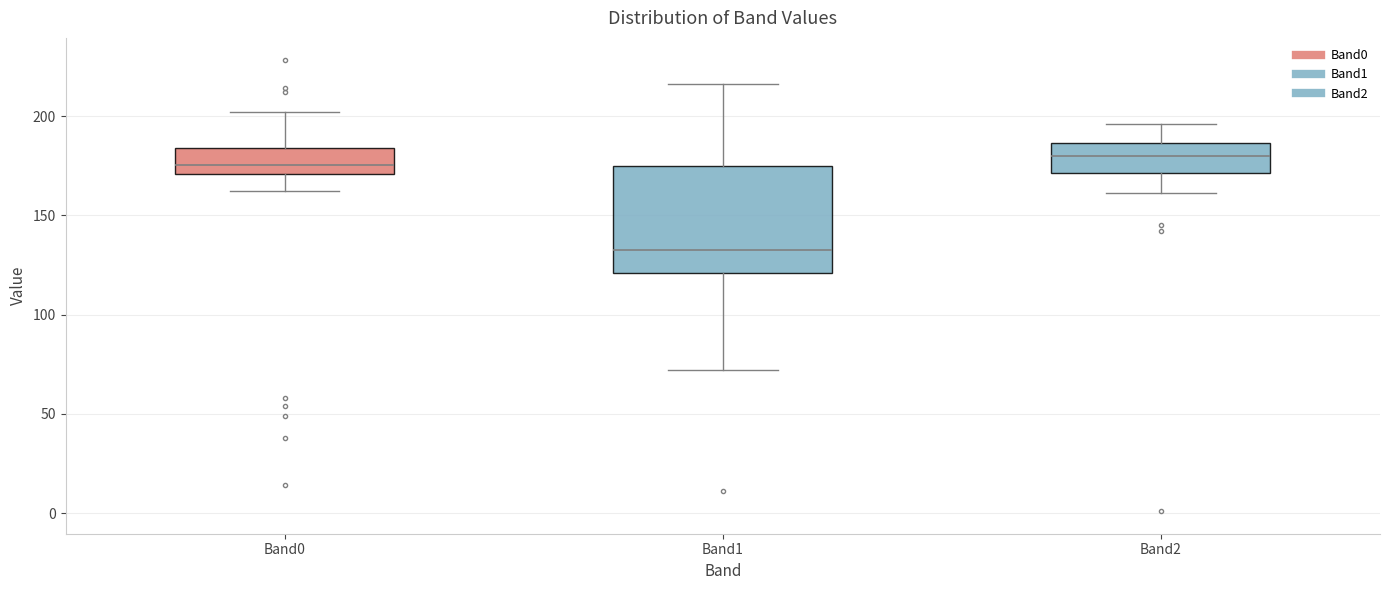

Where does the upper whisker of the box for Band0 end on the y-axis? The values are not printed on the chart, so give them approximately, as read against the axis.

200